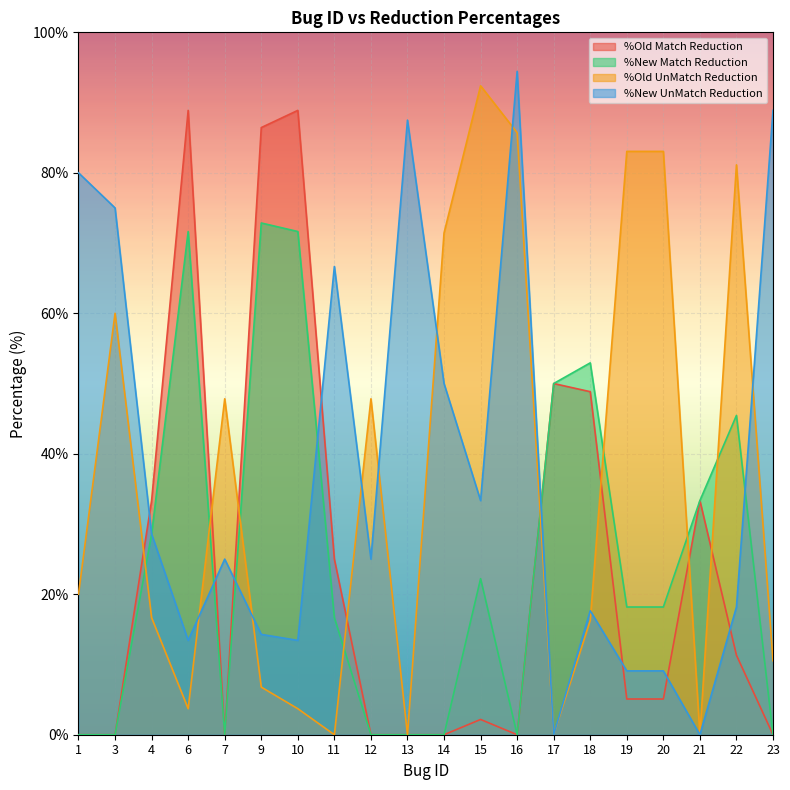

True or false: %New Match Reduction has more than 0 interior local peaks.

True